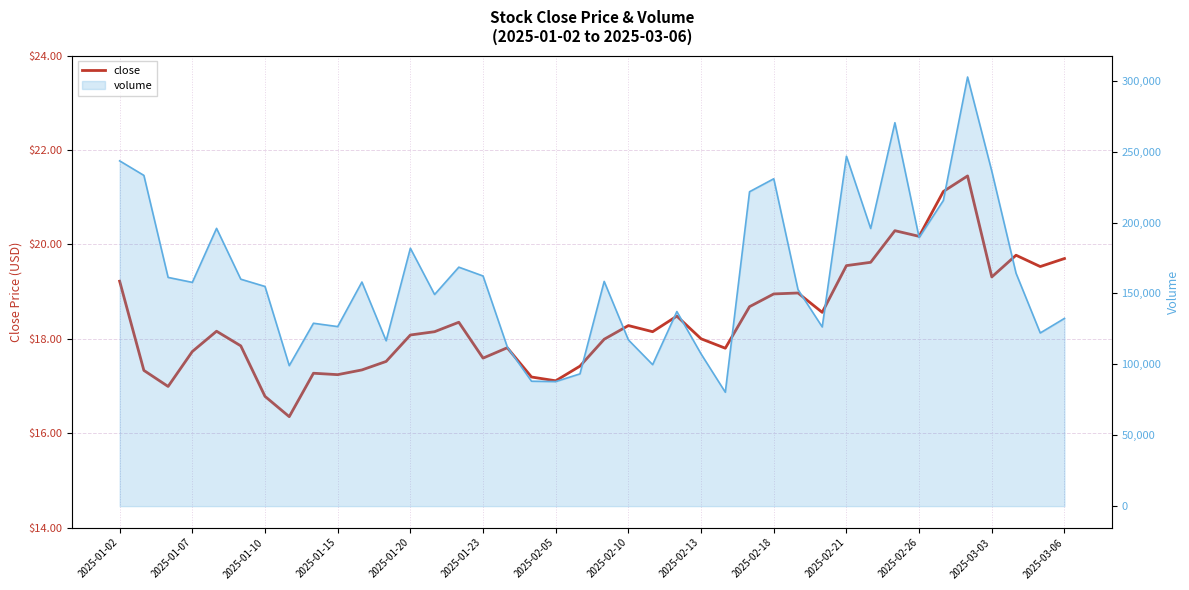

Approximately how many times larger is the value at 29 compared to 18?

1.1